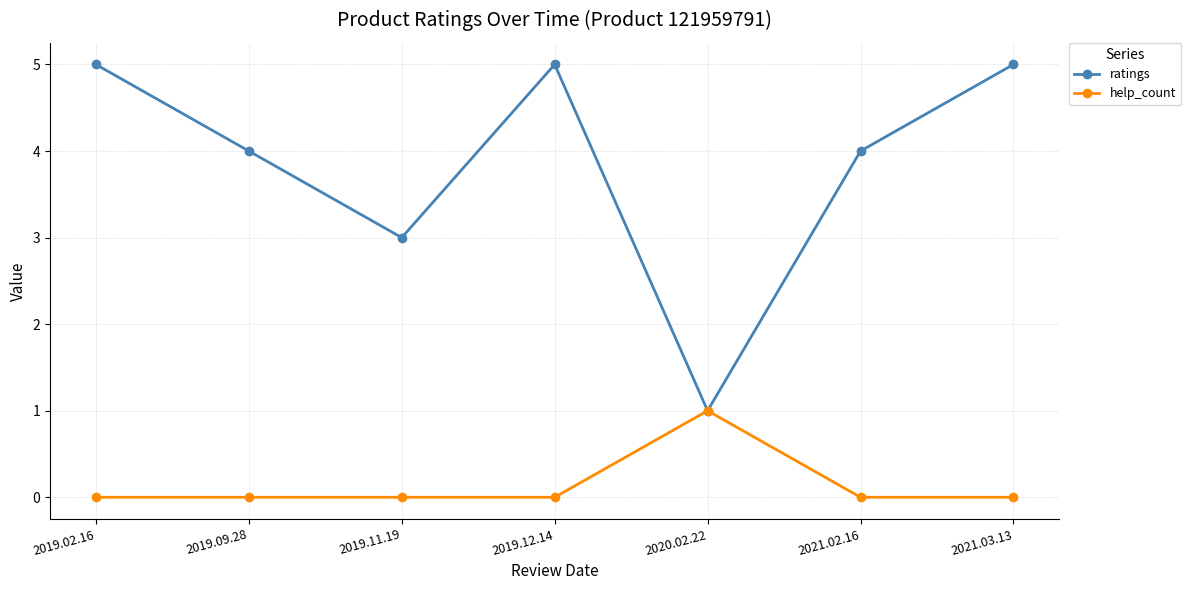

Is it true that ratings equals 2 at 2019.12.14?

False